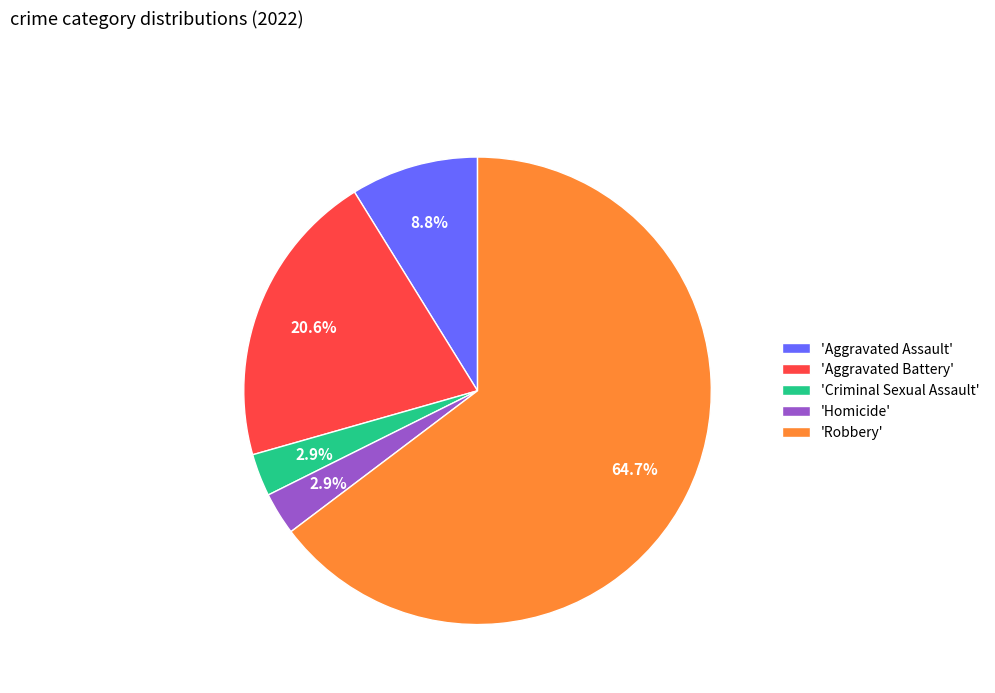

To the nearest percent, what is the average slice percentage?

20%